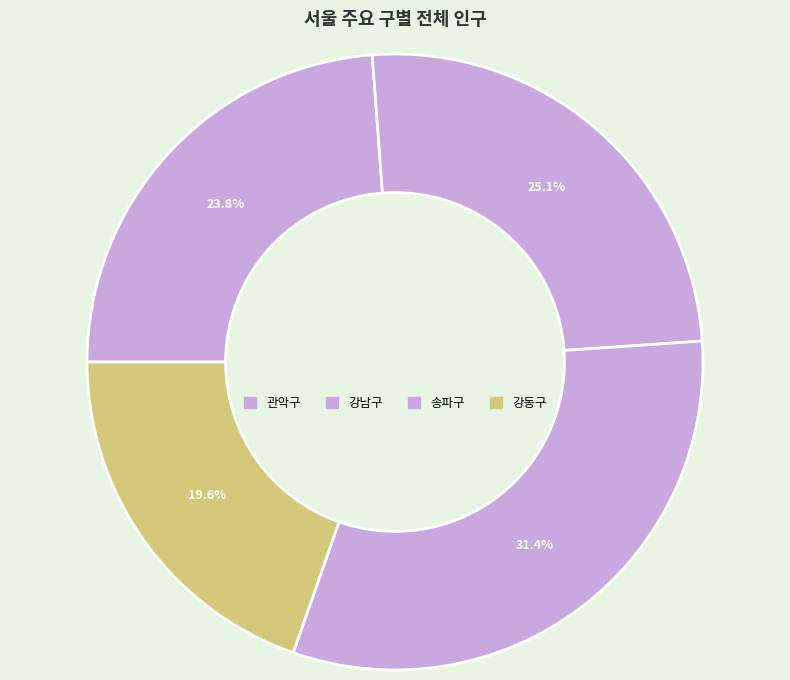

What is the change in value from 송파구 to 강동구?

-257634